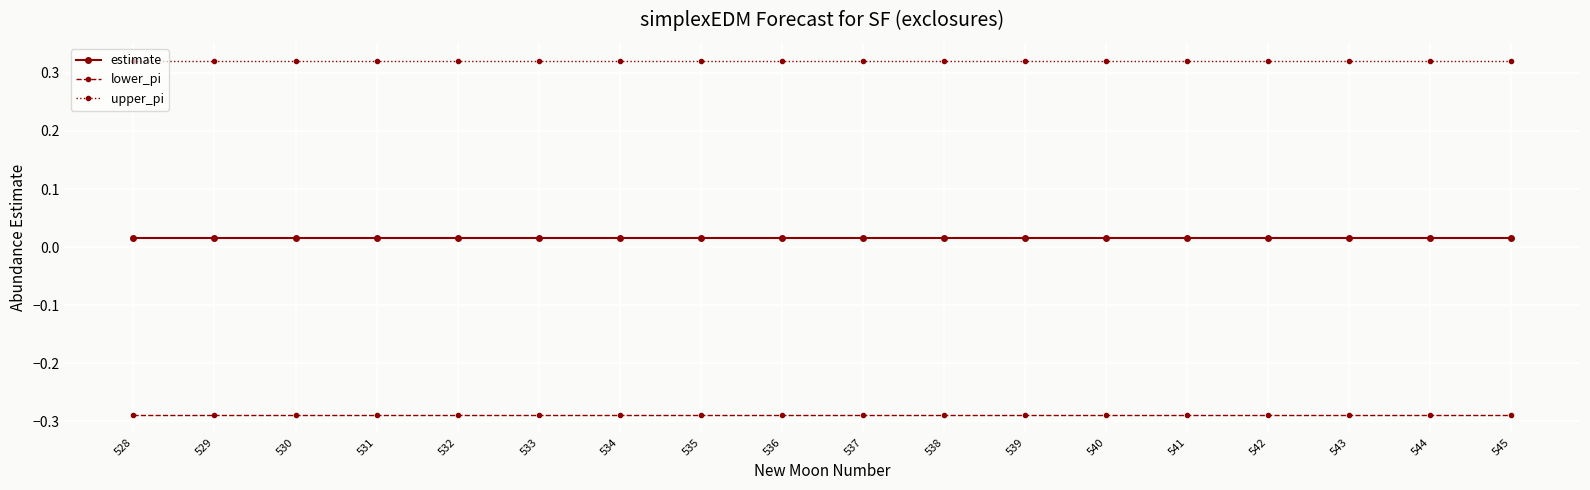

The value of lower_pi at 545 is -0.1. True or false?

False